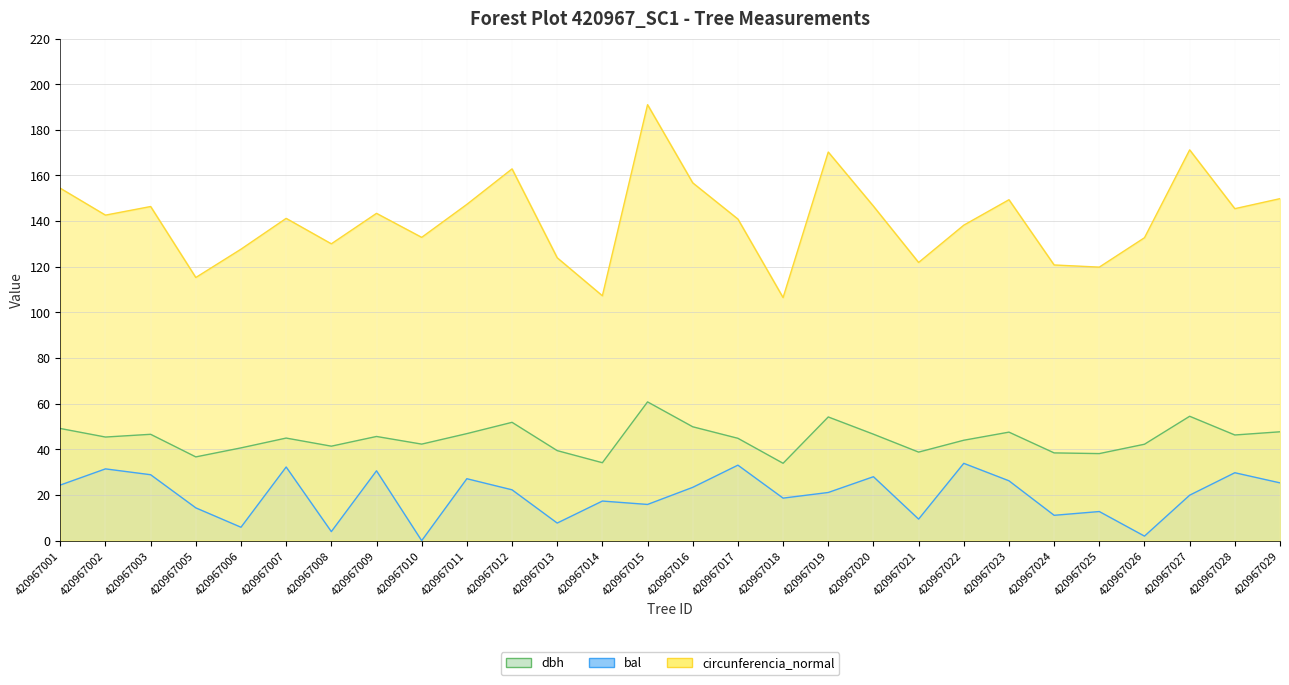

Rank the series by their maximum value, from highest to lowest.

circunferencia_normal, dbh, bal